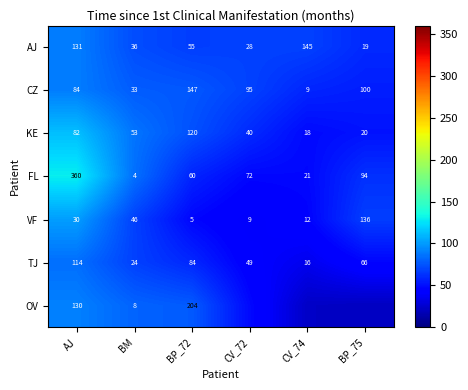

Is the value of FL at BM greater than the value of CZ at CV_72?

No